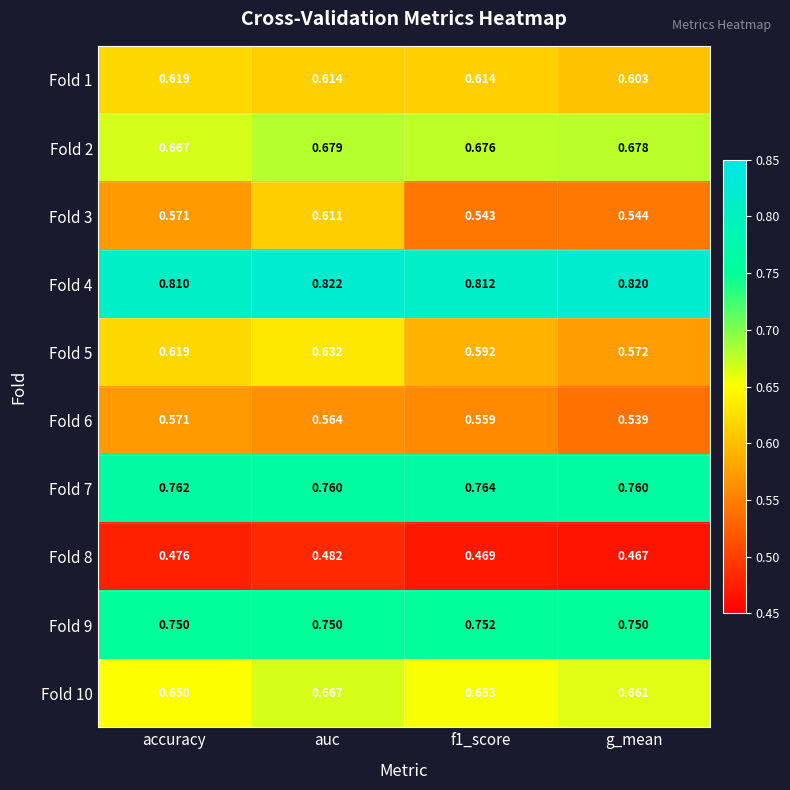

At which label does Fold 6 reach its peak?

accuracy